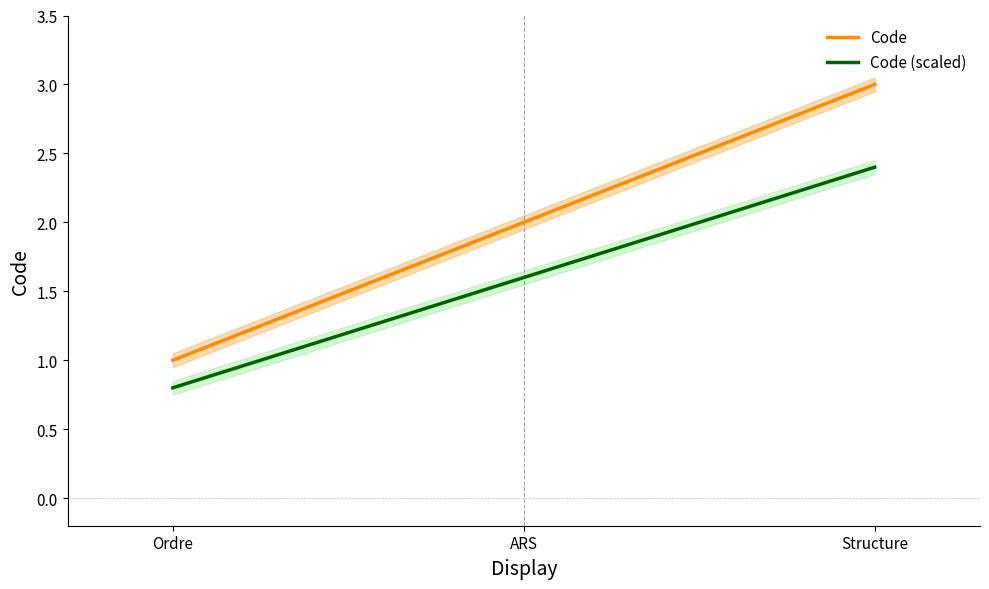

How many data points in Code (scaled) are above 1?

2